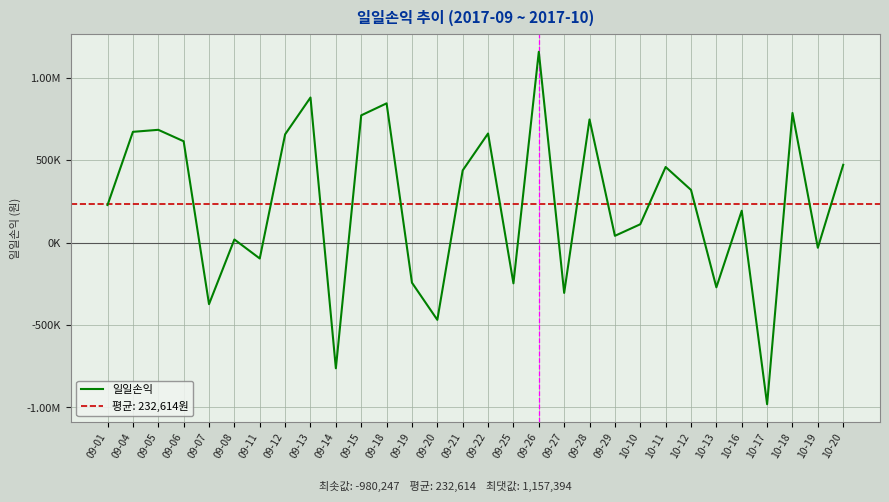

Rank the categories by value from lowest to highest.

10-17, 09-14, 09-20, 09-07, 09-27, 10-13, 09-25, 09-19, 09-11, 10-19, 09-08, 09-29, 10-10, 10-16, 09-01, 10-12, 09-21, 10-11, 10-20, 09-06, 09-12, 09-22, 09-04, 09-05, 09-28, 09-15, 10-18, 09-18, 09-13, 09-26